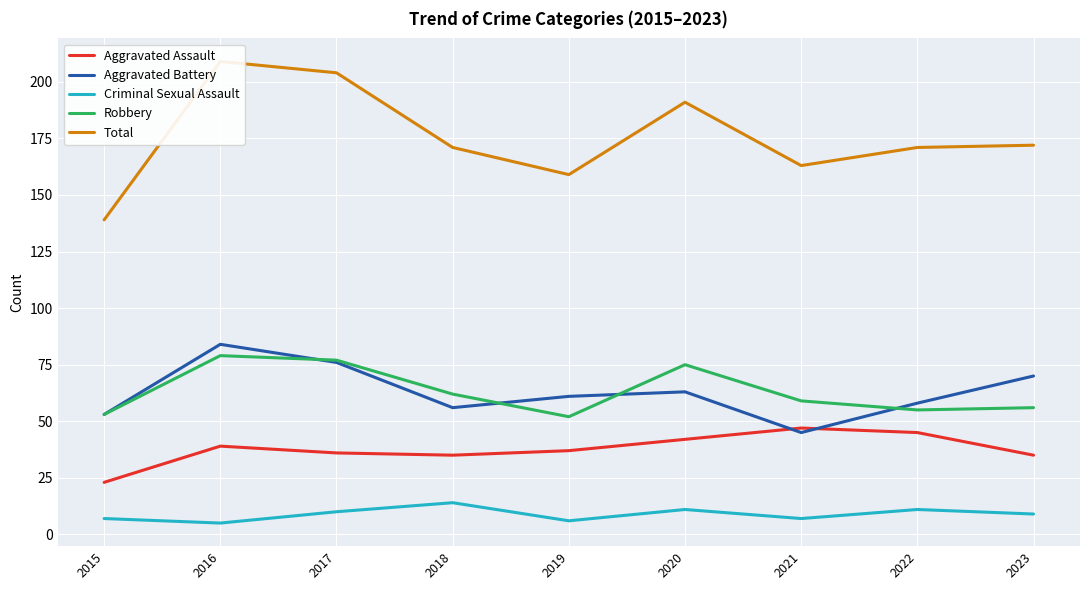

True or false: Total has more than 1 interior local peaks.

True